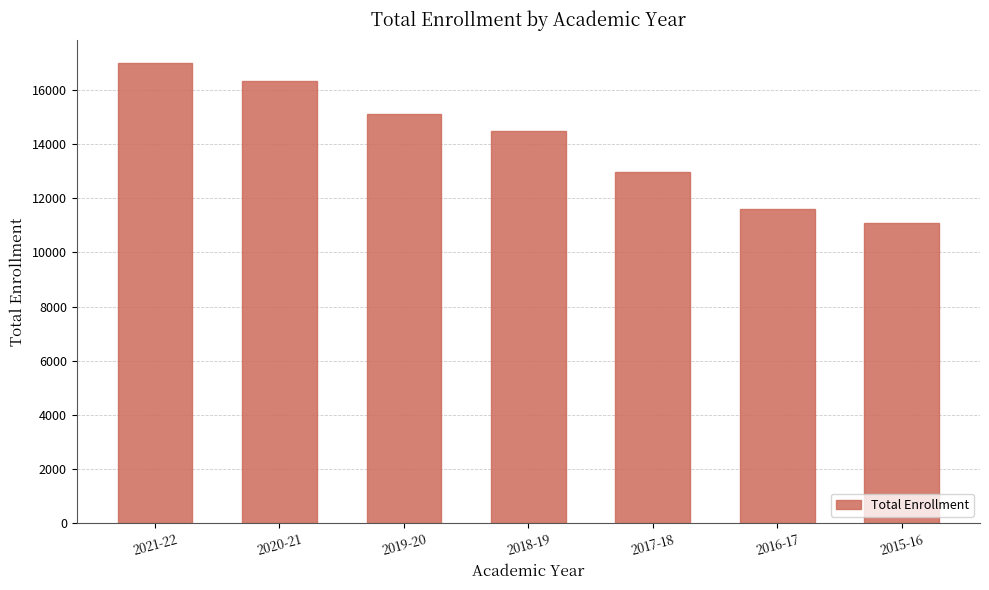

Which category has the highest value across all series?

2021-22